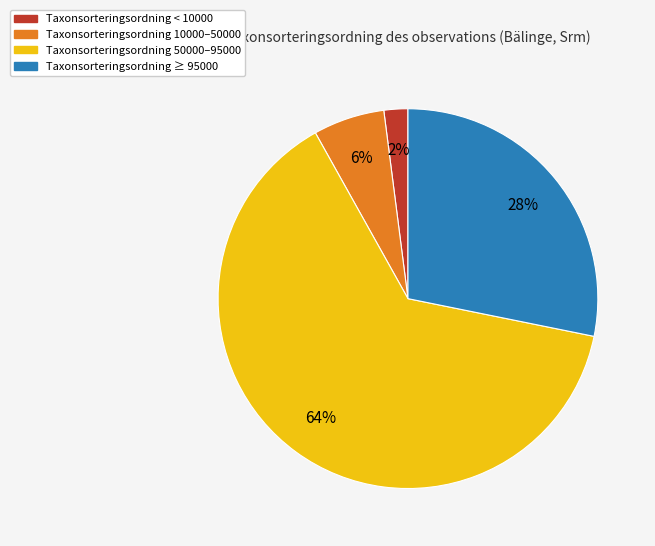

To the nearest percent, what is the difference between the largest and smallest slice percentages?

62%